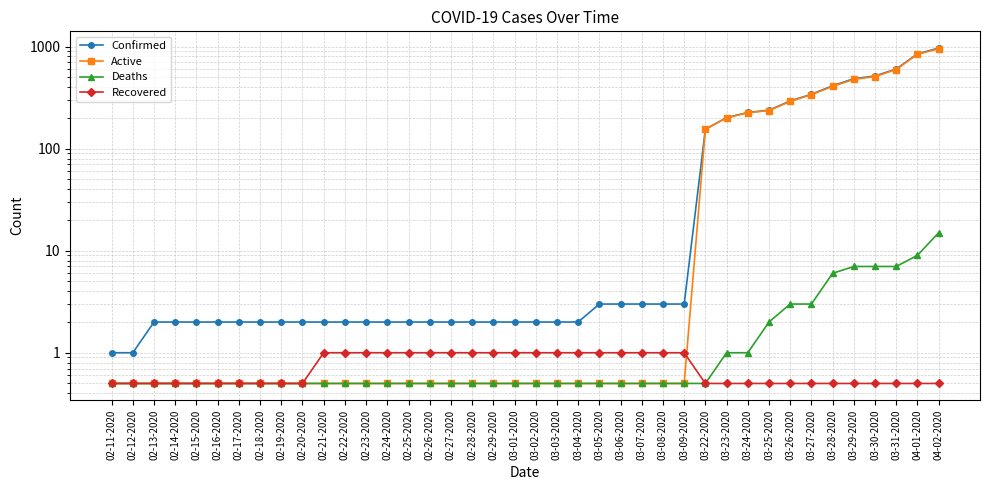

What is the spread (max minus min) of values at 02-17-2020?

1.5